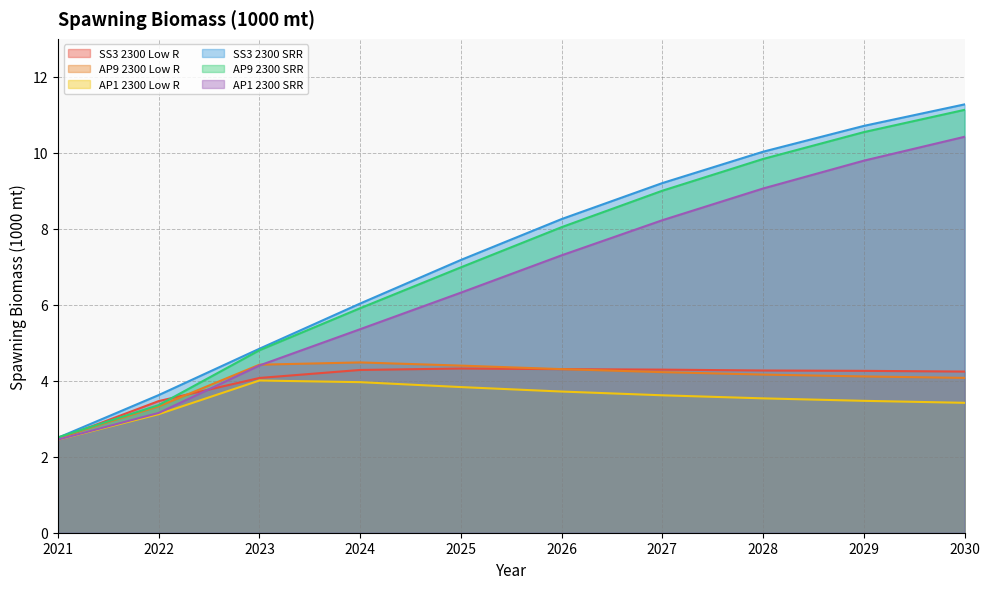

Where is AP9 2300 Low R nearest to the value 3?

2022